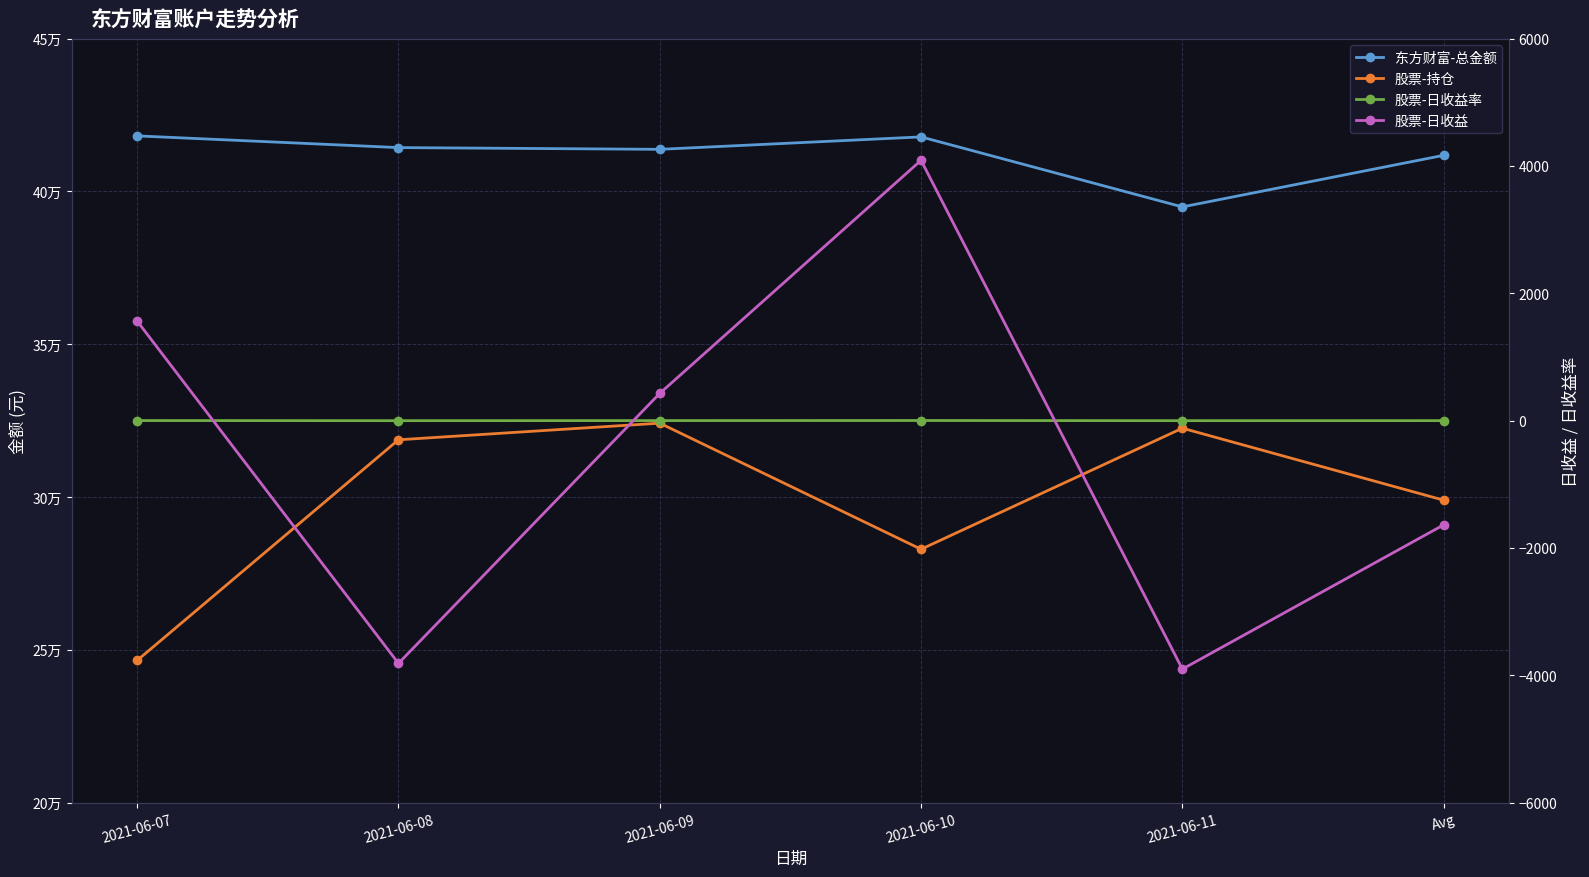

The value of 股票-日收益 at 2021-06-11 is -3902.2. True or false?

True